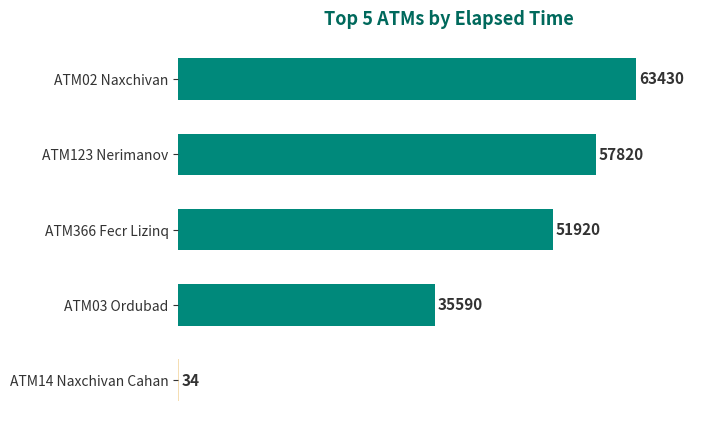

How many distinct data groups are displayed?

1